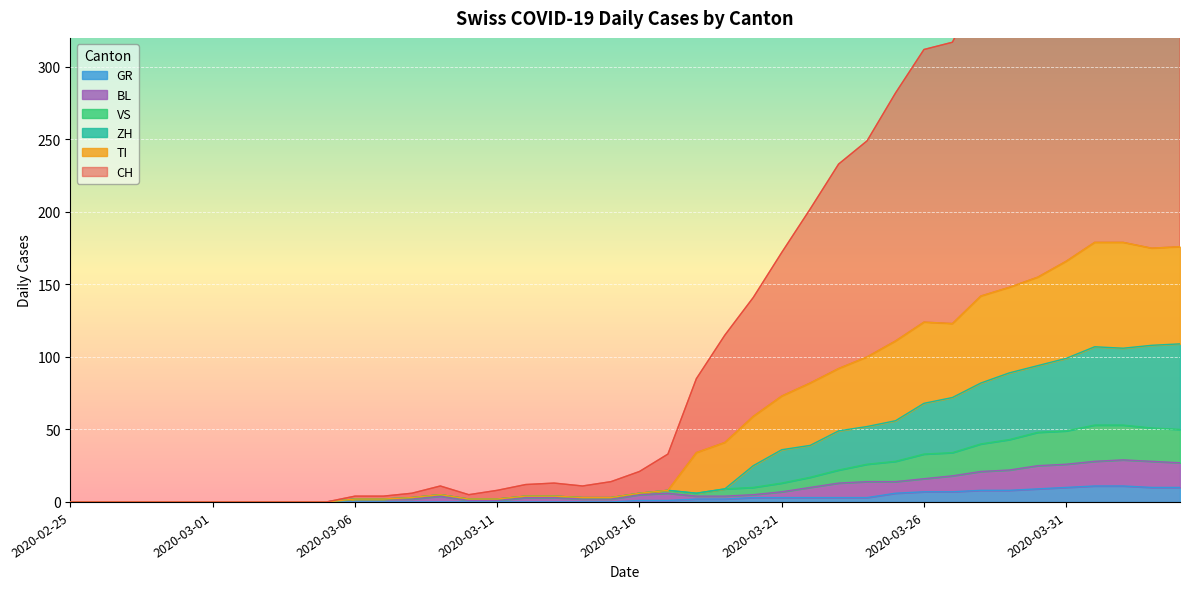

Count the number of categories in the chart.

40